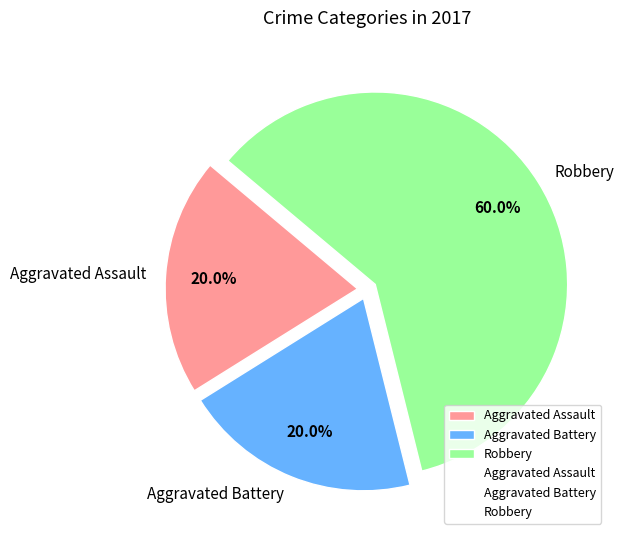

How much of the chart is everything except Aggravated Assault?

80.0%